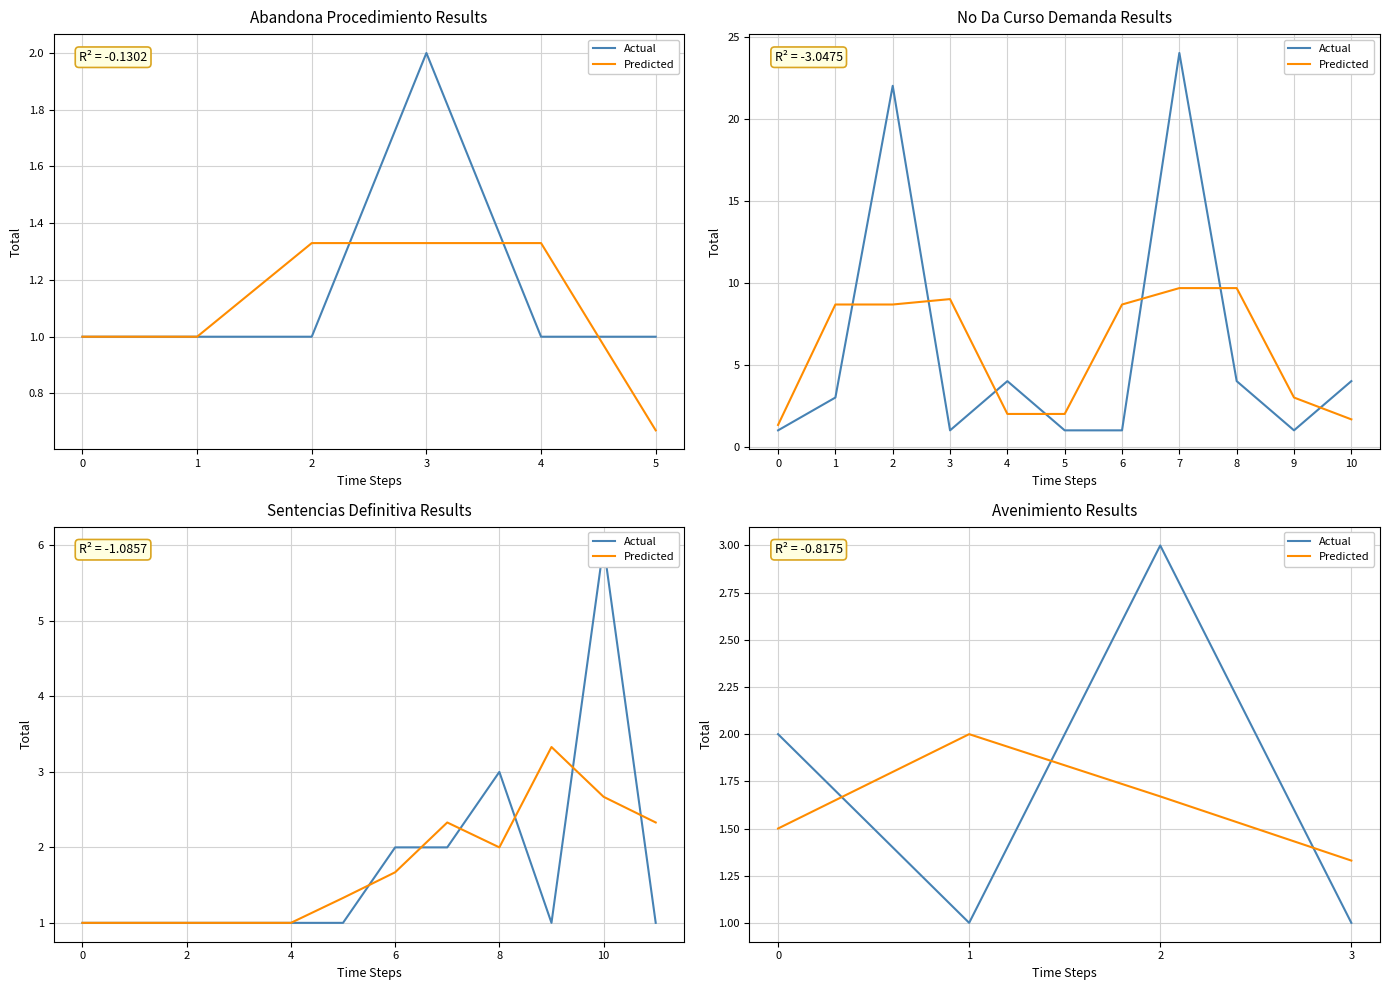

What is the smallest value displayed?

1.0